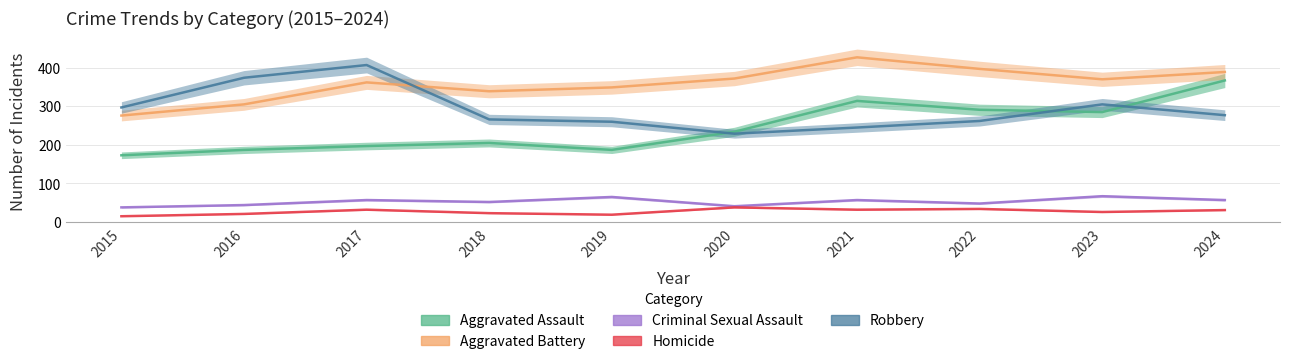

At 2021, list the series in order from smallest to largest.

Homicide, Criminal Sexual Assault, Robbery, Aggravated Assault, Aggravated Battery